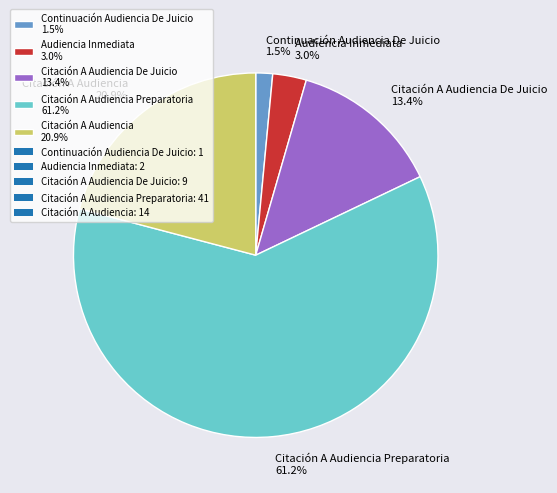

Approximately how many times larger is the value at Citación A Audiencia De Juicio 13.4% compared to Audiencia Inmediata 3.0%?

4.5